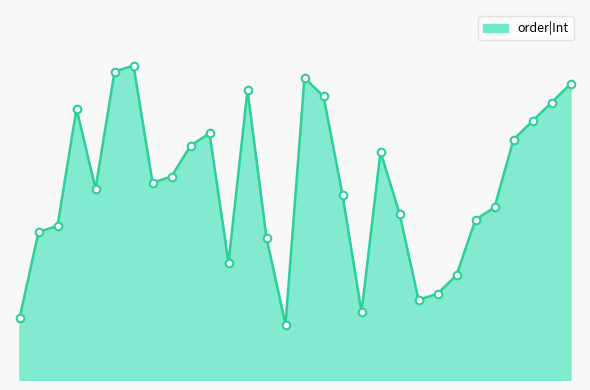

What is the change in value from KOR to GRE?

-7